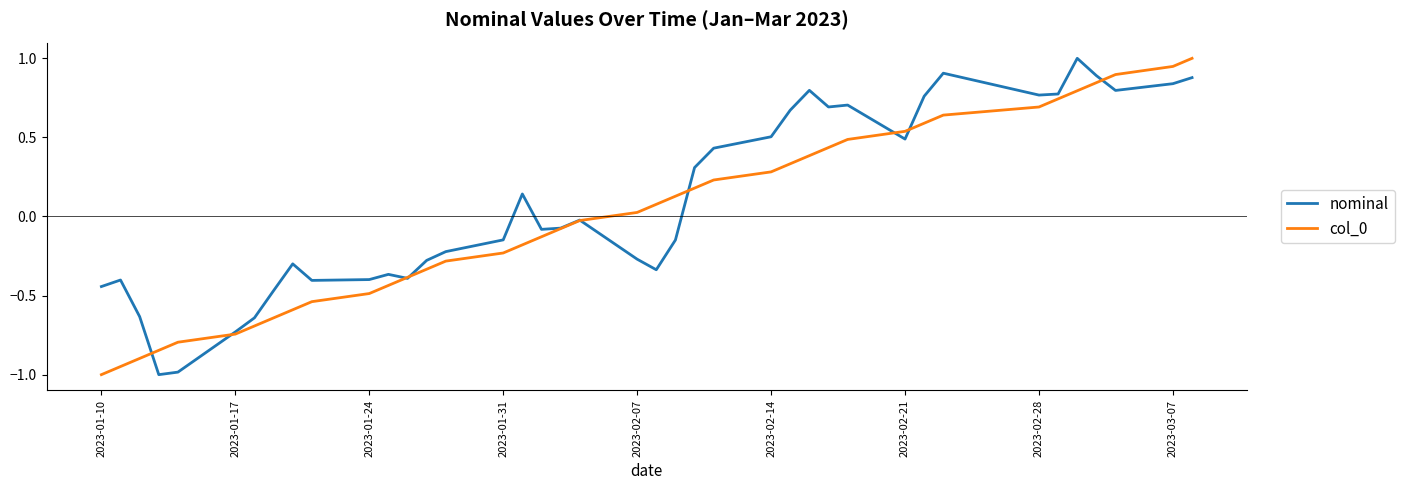

Which series has the largest total across all categories?

nominal